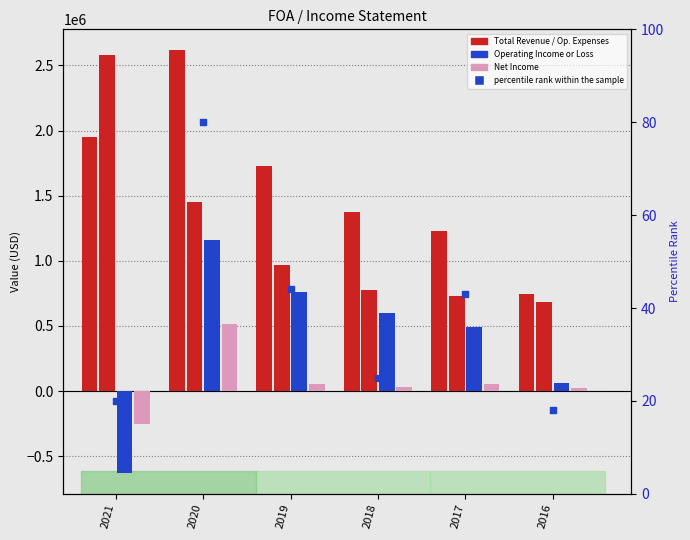

Which series reaches the minimum Y coordinate?

Operating Income or Loss